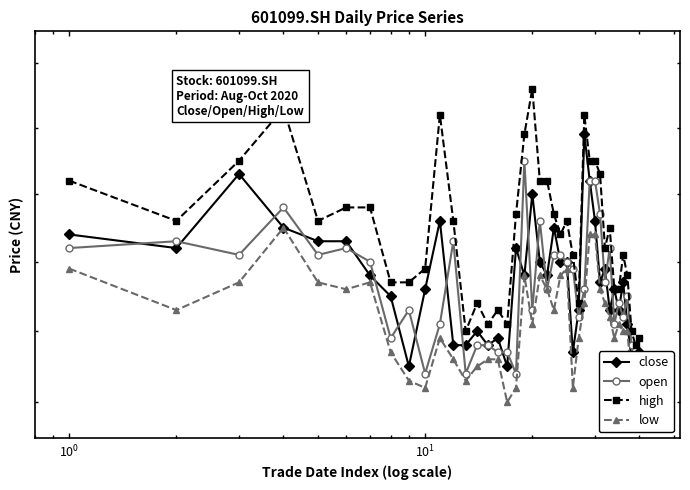

Which series has the largest range (max minus min)?

high